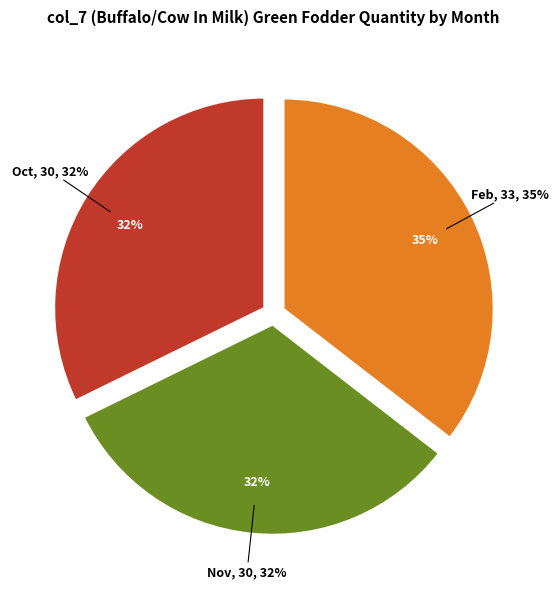

Does Dec represent more than half of the total?

No